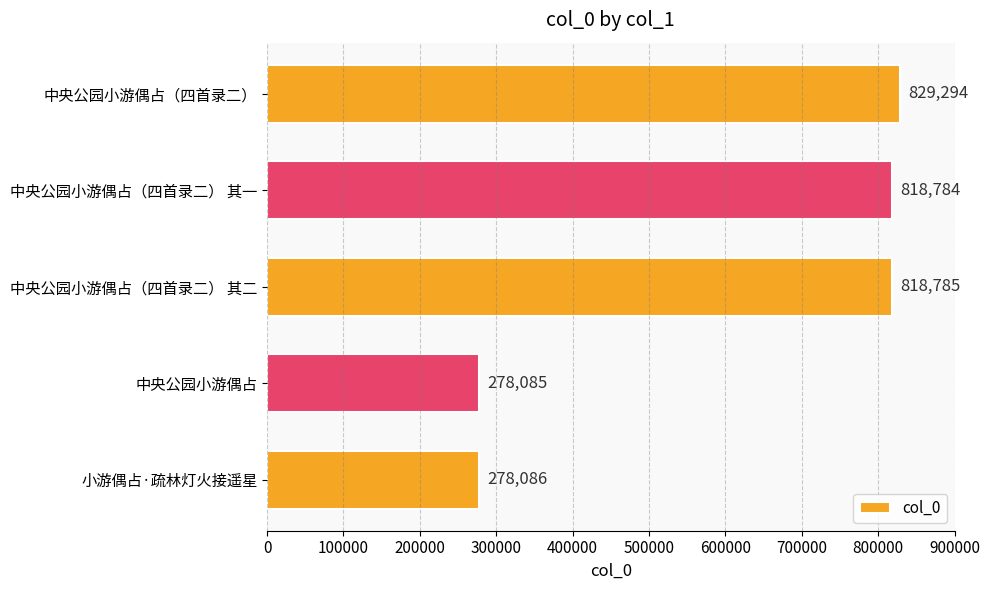

What is the difference between the maximum and minimum values?

551209